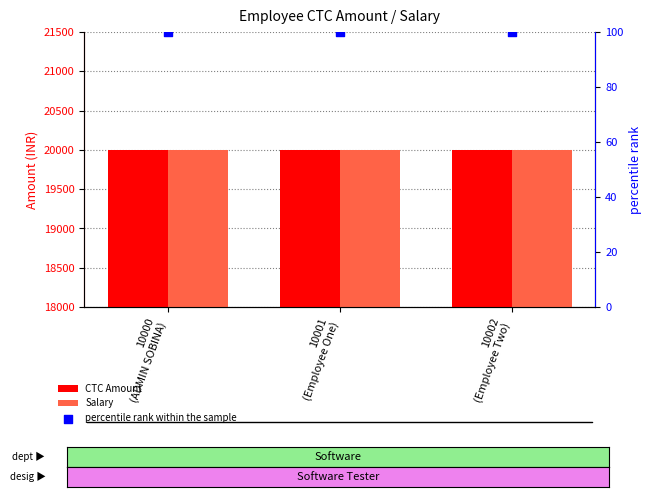

Which series has the largest Y range (max minus min)?

CTC Amount